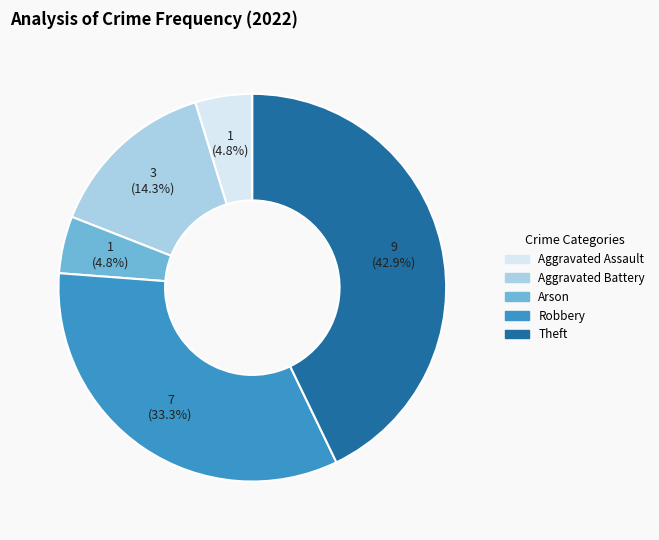

How many slices are in this pie chart?

5